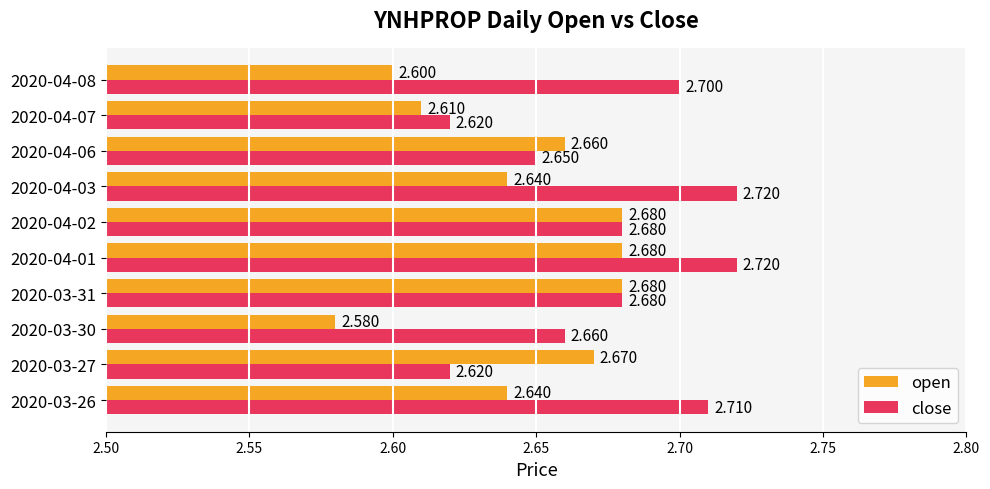

What is the lowest value of the open series?

2.6